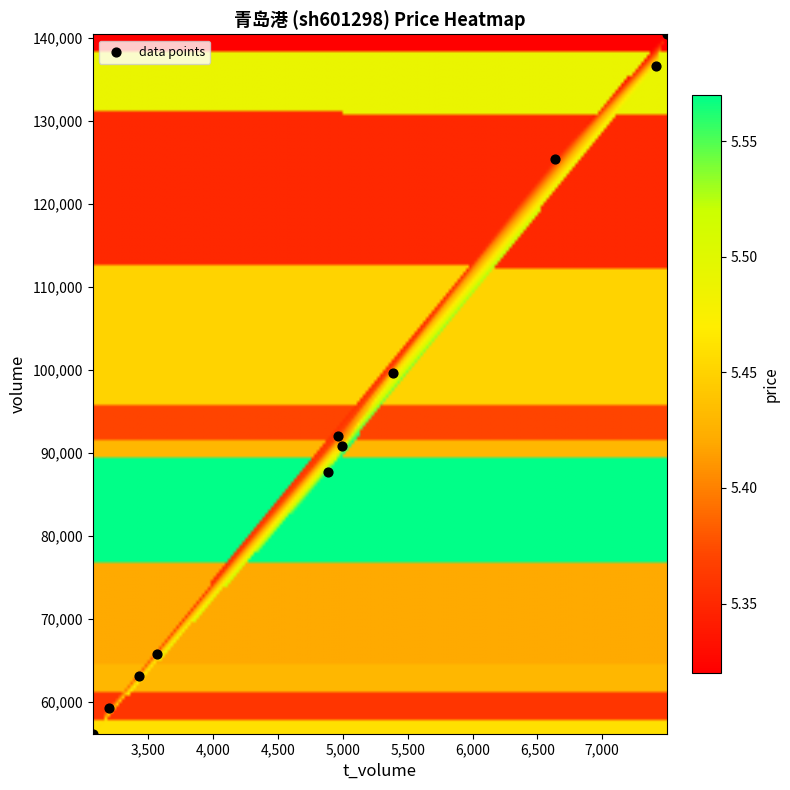

What Y value in the scatter plot is closest to 98296?

99626